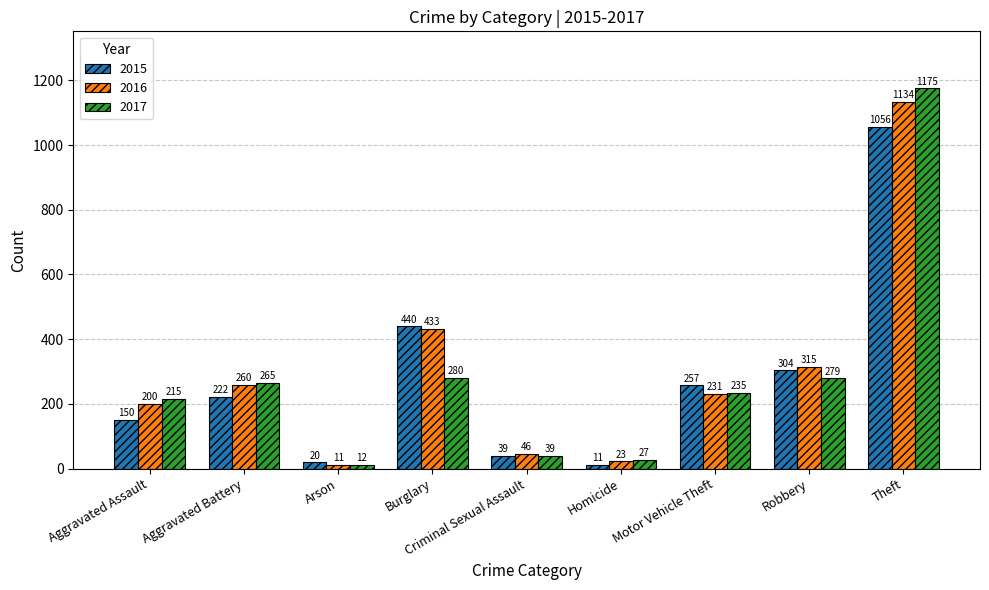

How many bars are there in each group?

3